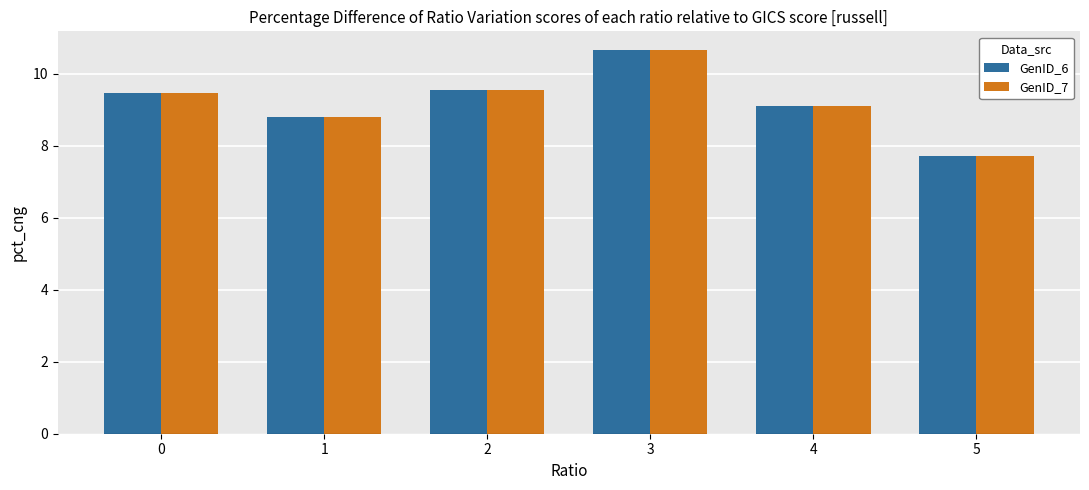

How many groups of bars are there?

6